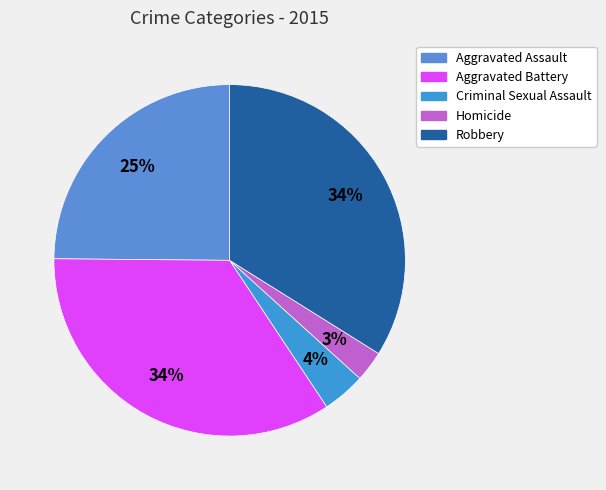

Which has a higher value, Robbery or Aggravated Assault?

Robbery